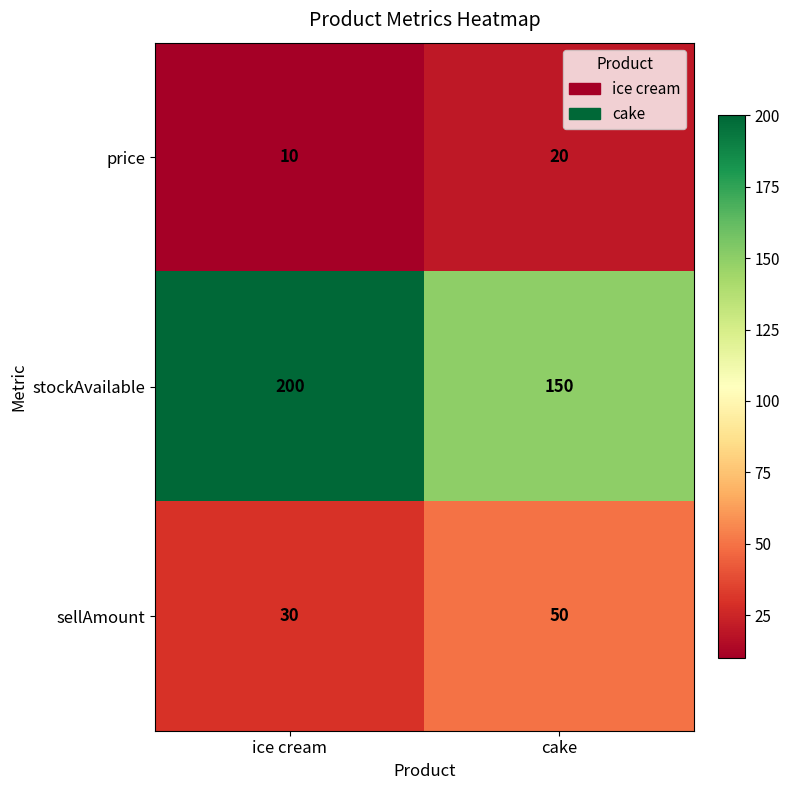

At which label is price closest to 15?

ice cream